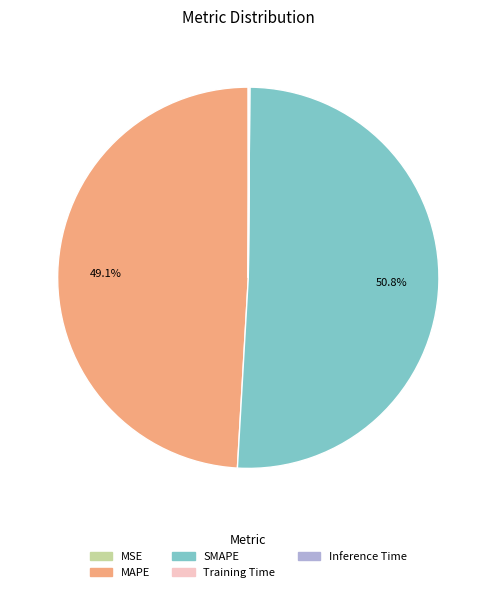

Is there any slice that represents more than half of the pie?

Yes